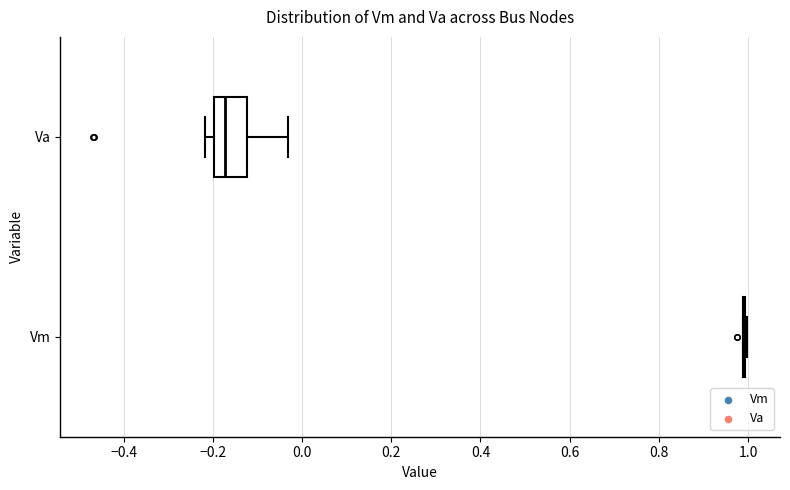

Where does the right whisker of the box for Va end on the x-axis? The values are not printed on the chart, so give them approximately, as read against the axis.

-0.04